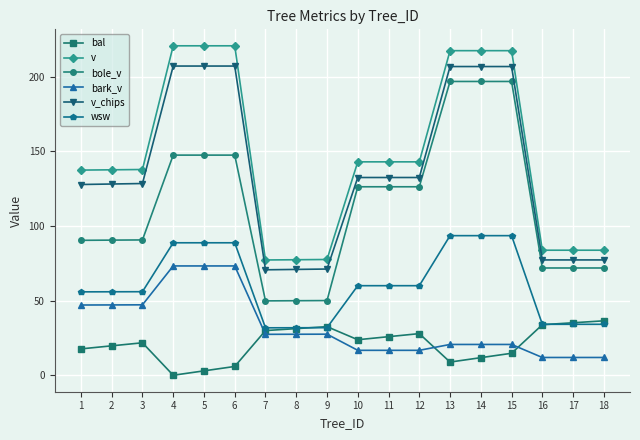

What is the difference between the second highest and second lowest values in the v series?

143.3